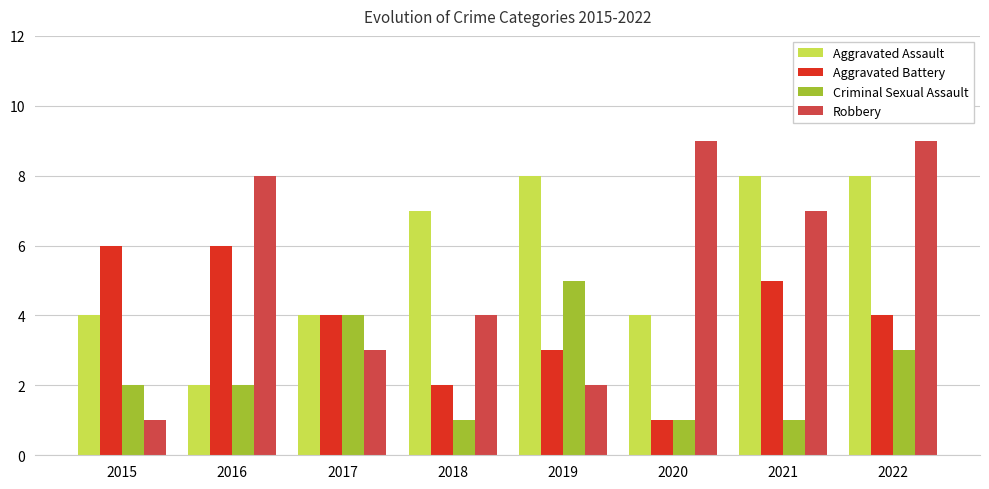

Which category has the highest value in the Criminal Sexual Assault series?

2019